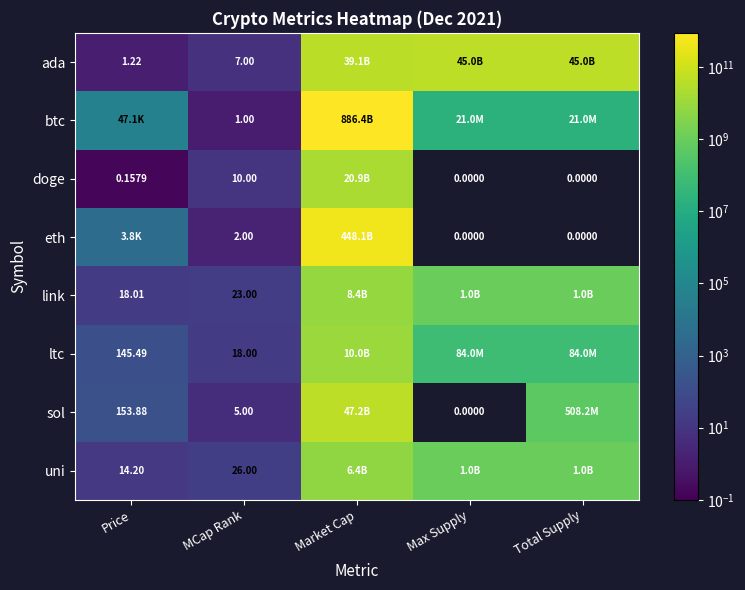

At which category does the chart reach its minimum across all series?

Max Supply